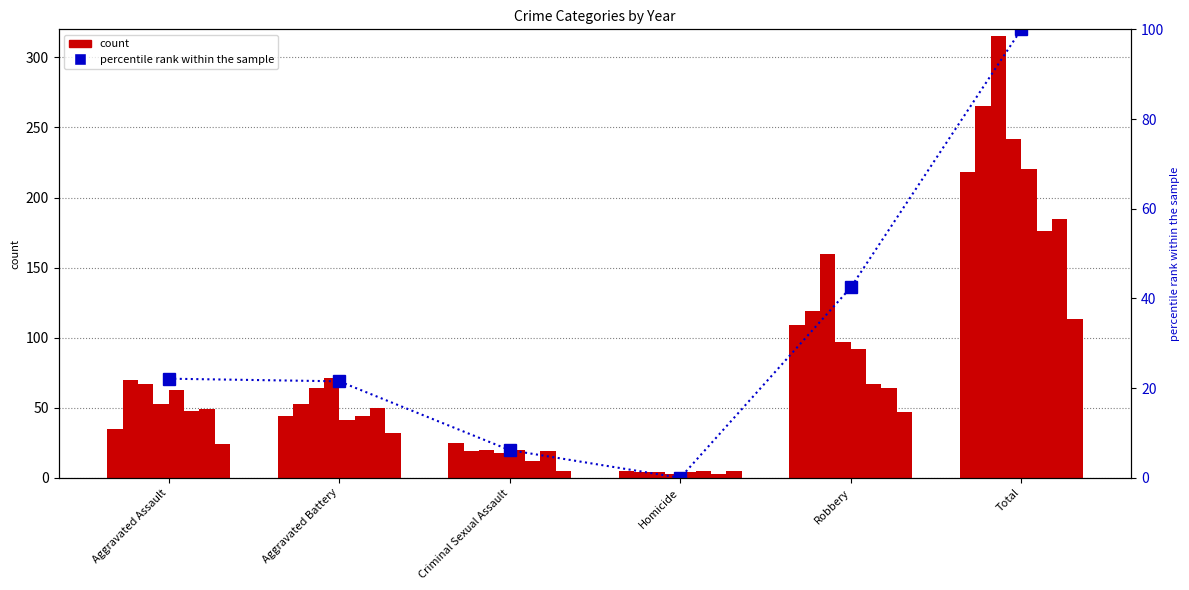

List the labels in order of value, smallest first.

Homicide, Criminal Sexual Assault, Aggravated Battery, Aggravated Assault, Robbery, Total